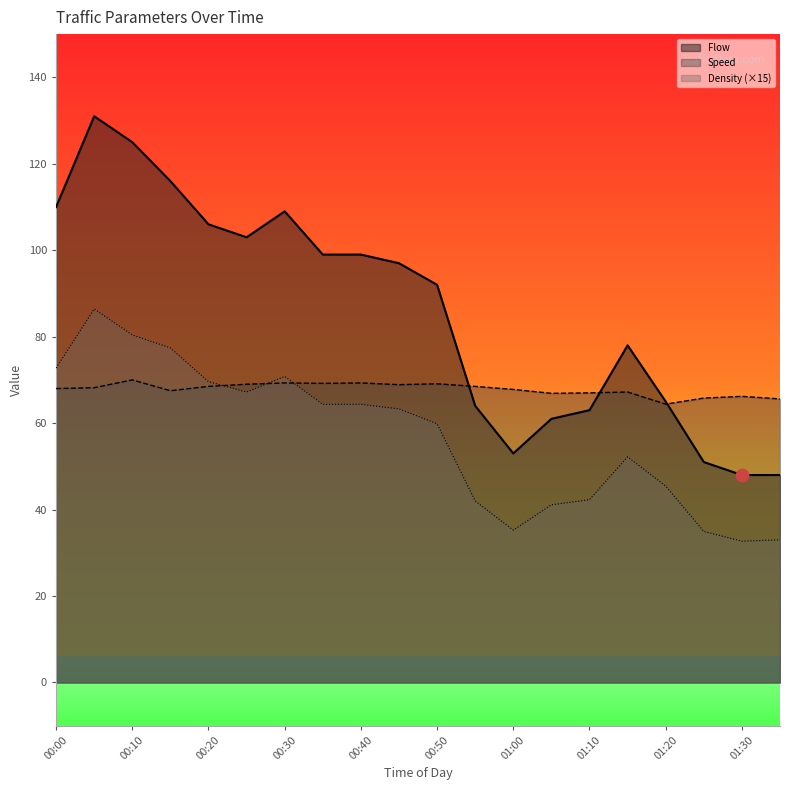

Which series contains the lowest Y value?

Density scaled (line)